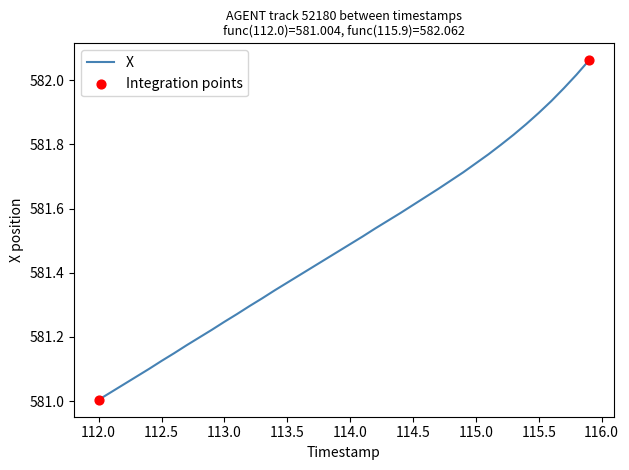

What is the difference between the maximum and minimum values?

1.1